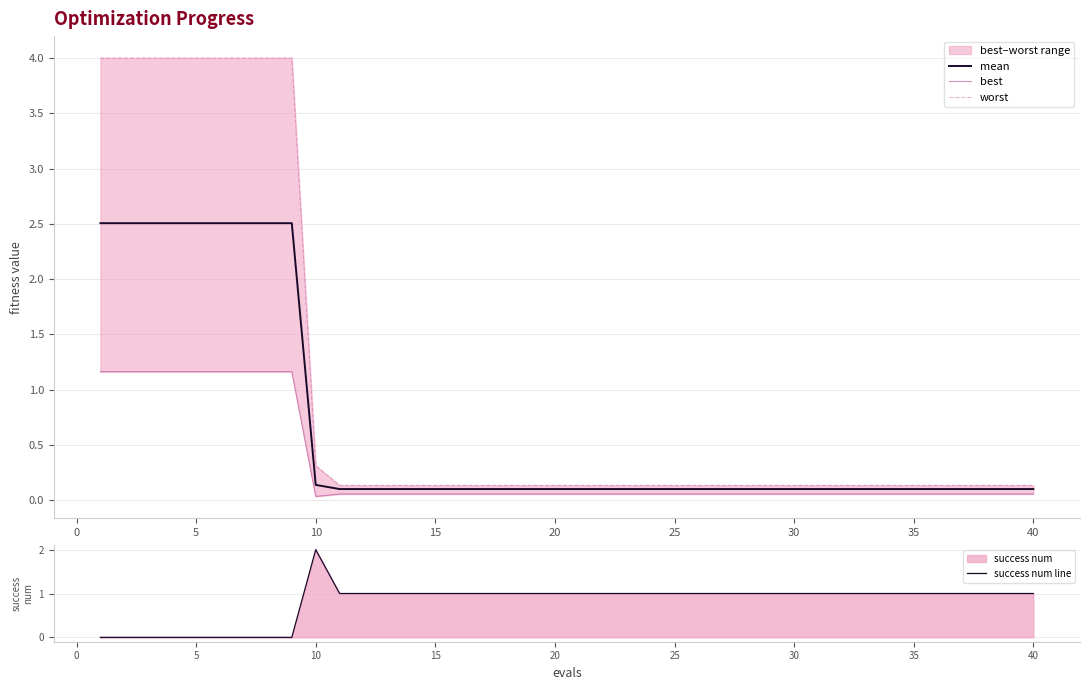

True or false: worst and success num line cross at least once.

True